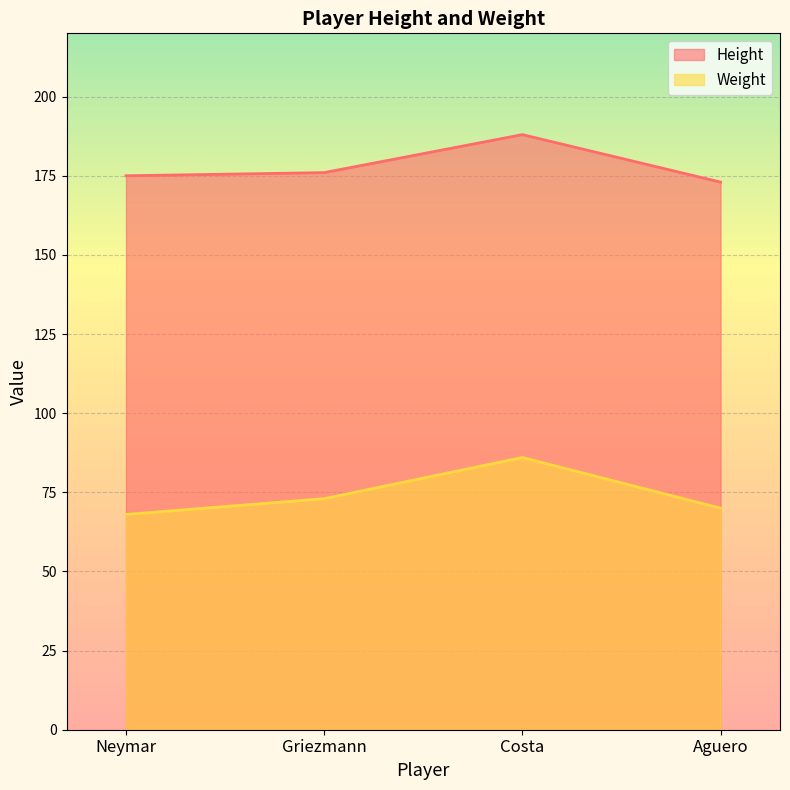

What is the difference between the Height values at Neymar and Costa?

13